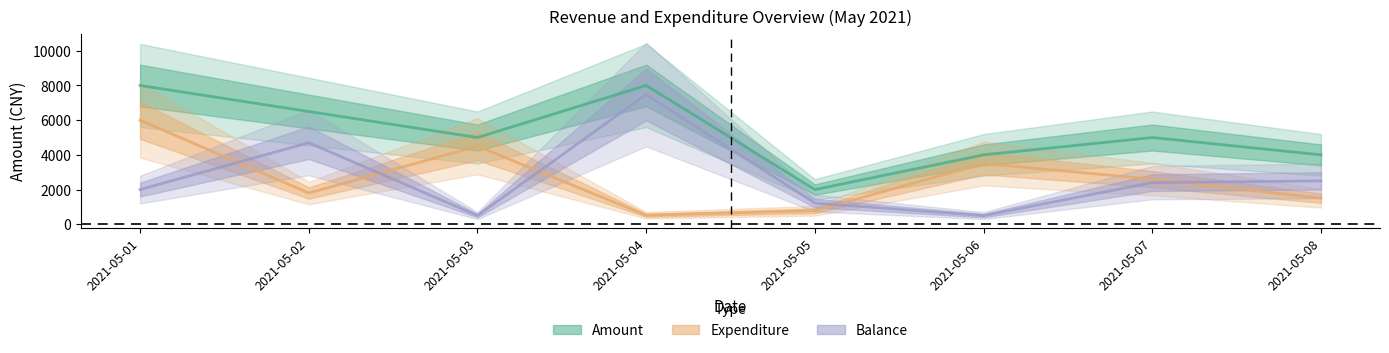

Reading right to left, extract all data points from this chart.

Amount: 4000	5000	4000	2000	8000	5000	6500	8000
Expenditure: 1500	2600	3500	780	520	4500	1800	6000
Balance: 2500	2400	500	1220	7480	500	4700	2000